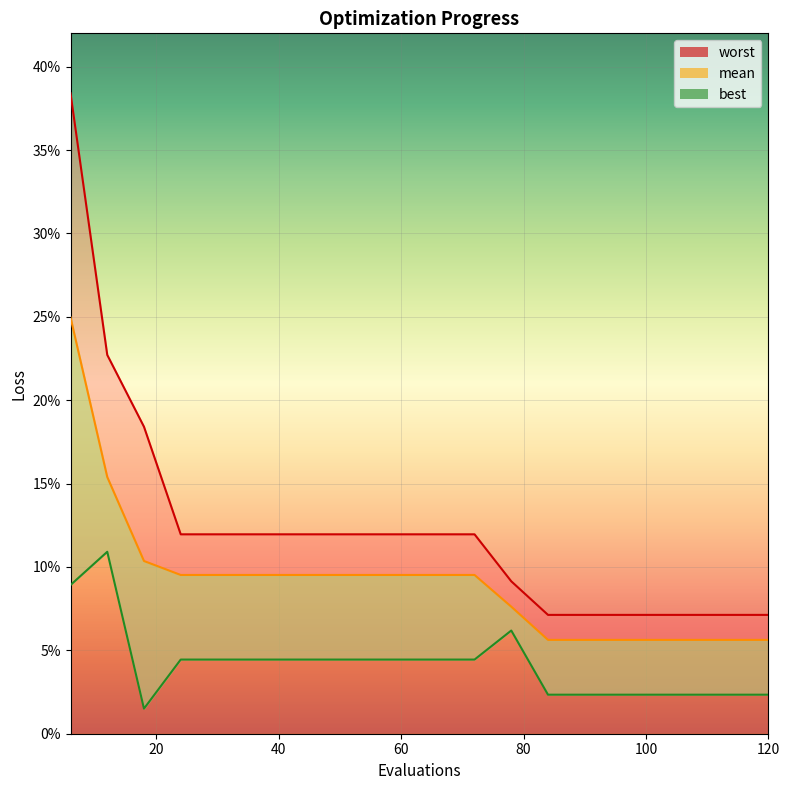

What is the difference between the second highest and minimum values in the worst series?

0.2